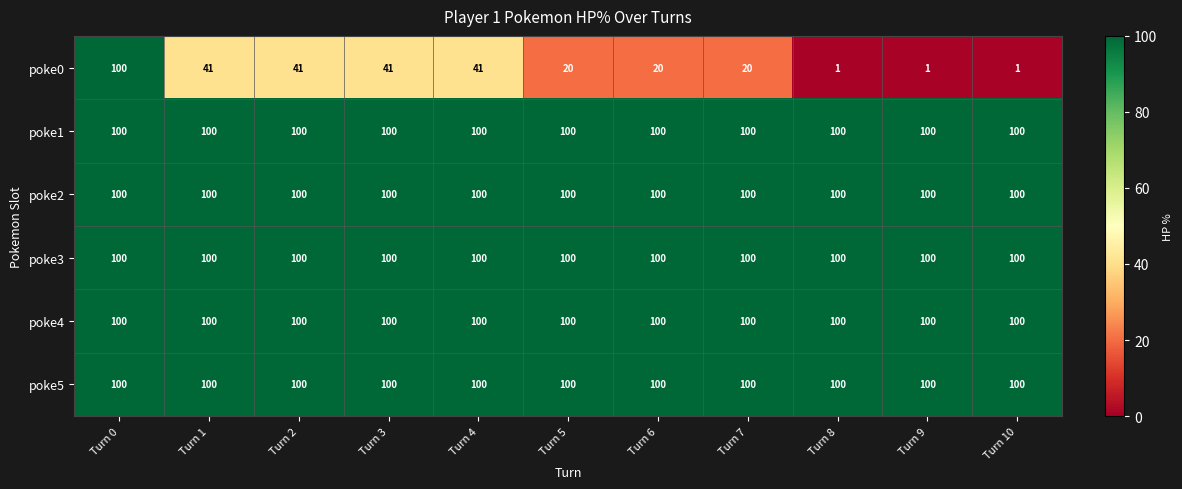

Which series changed the most between Turn 0 and Turn 3?

poke0